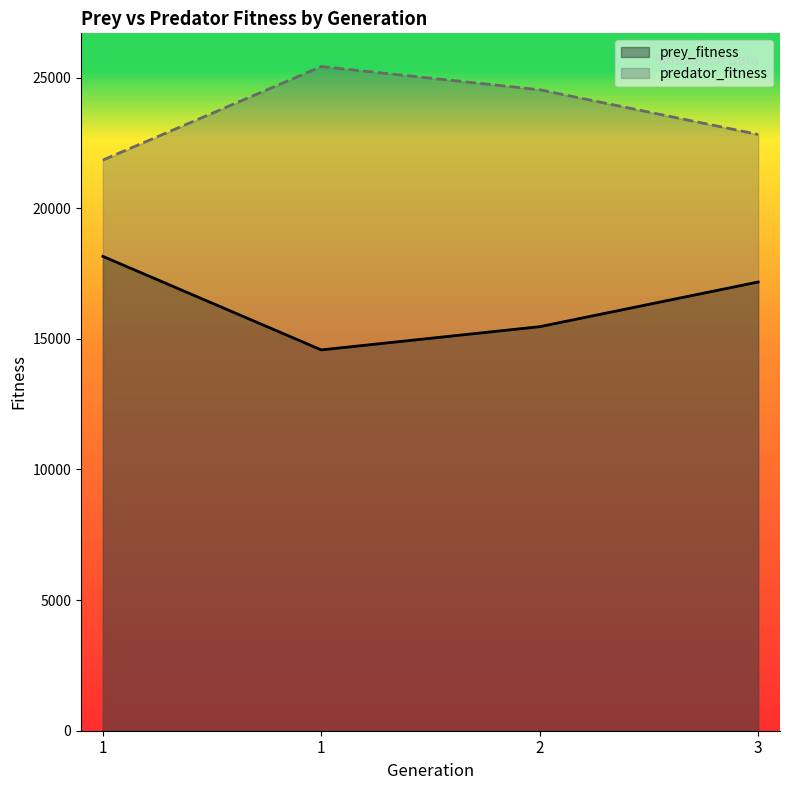

Which series has the largest range (max minus min)?

prey_fitness